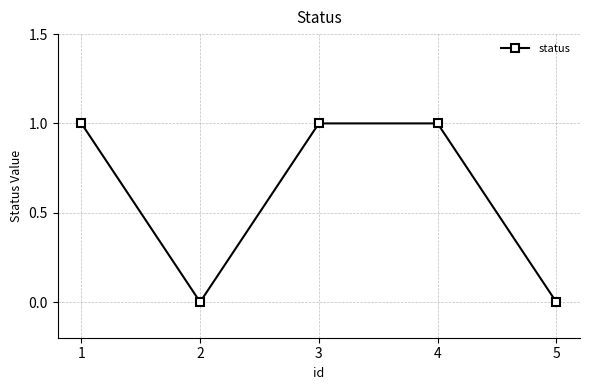

What is the sum of all values?

3